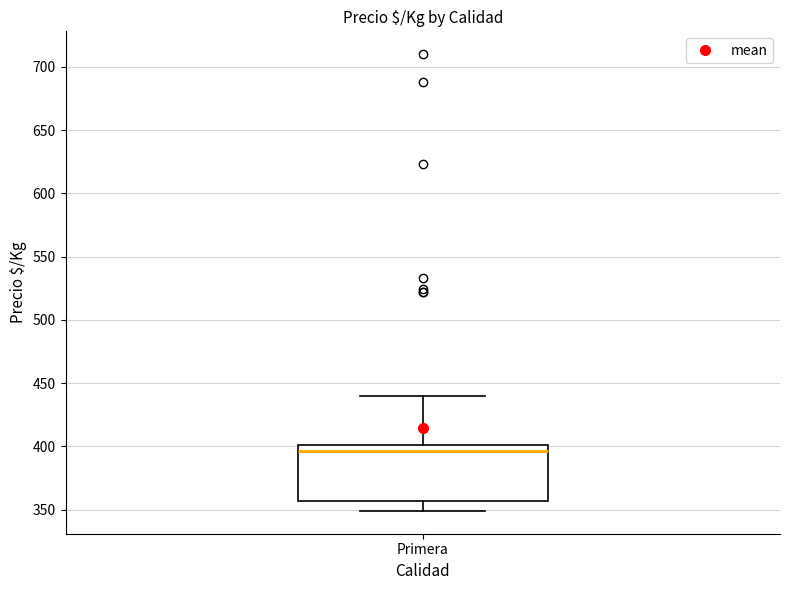

Transcribe this box plot: give where the median line is, the range the box spans, and where the two whiskers end, as read against the y-axis. The values are not printed on the chart, so give them approximately, as read against the axis.

median 395, box 355 to 400, whiskers 350 to 440